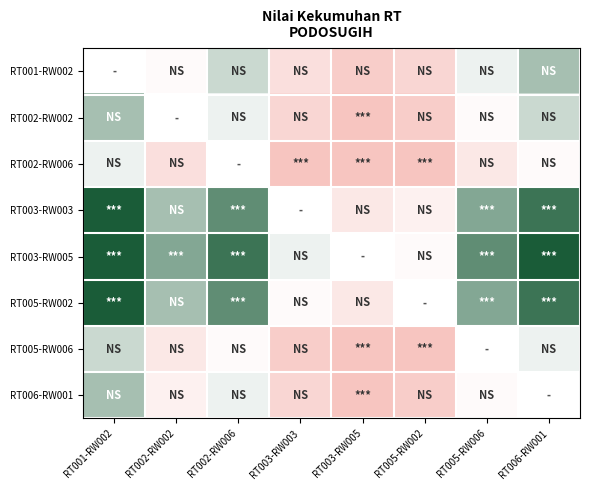

At which label does RT003-RW003 reach its peak?

RT001-RW002